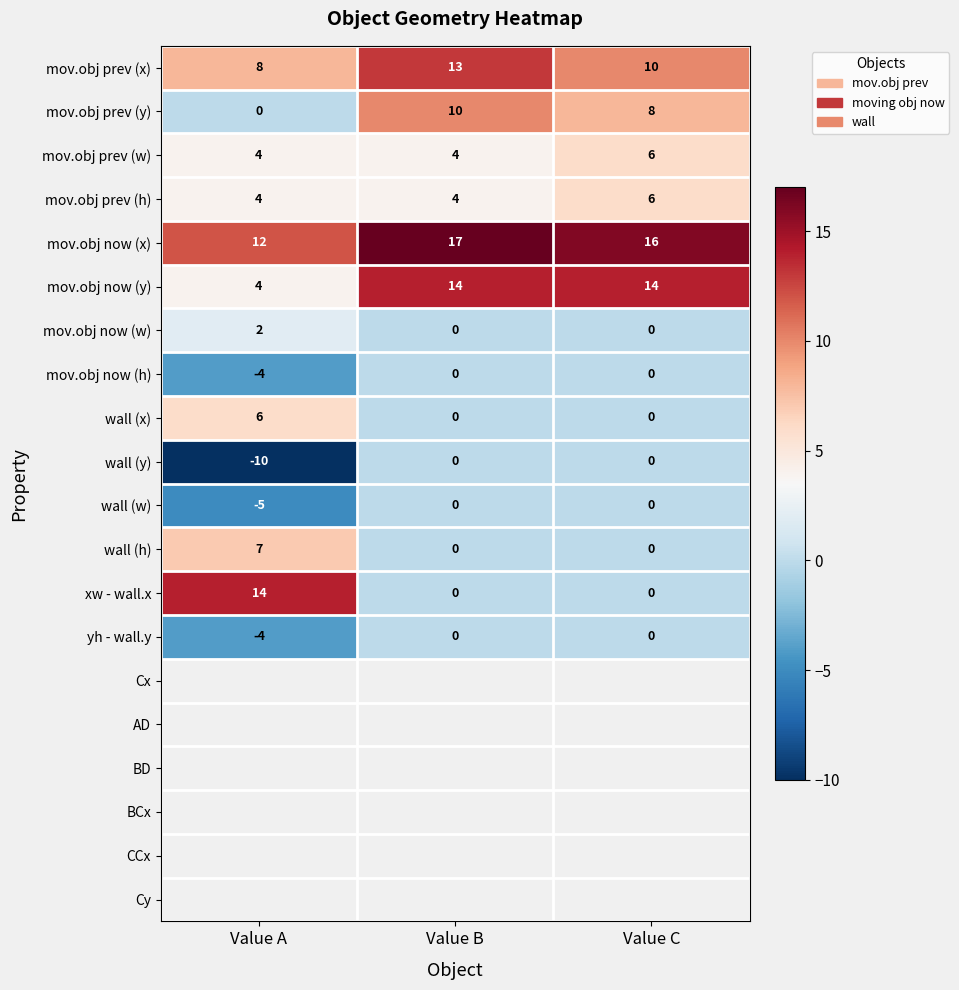

The wall (h) series shows 0 at Value B. True or false?

True